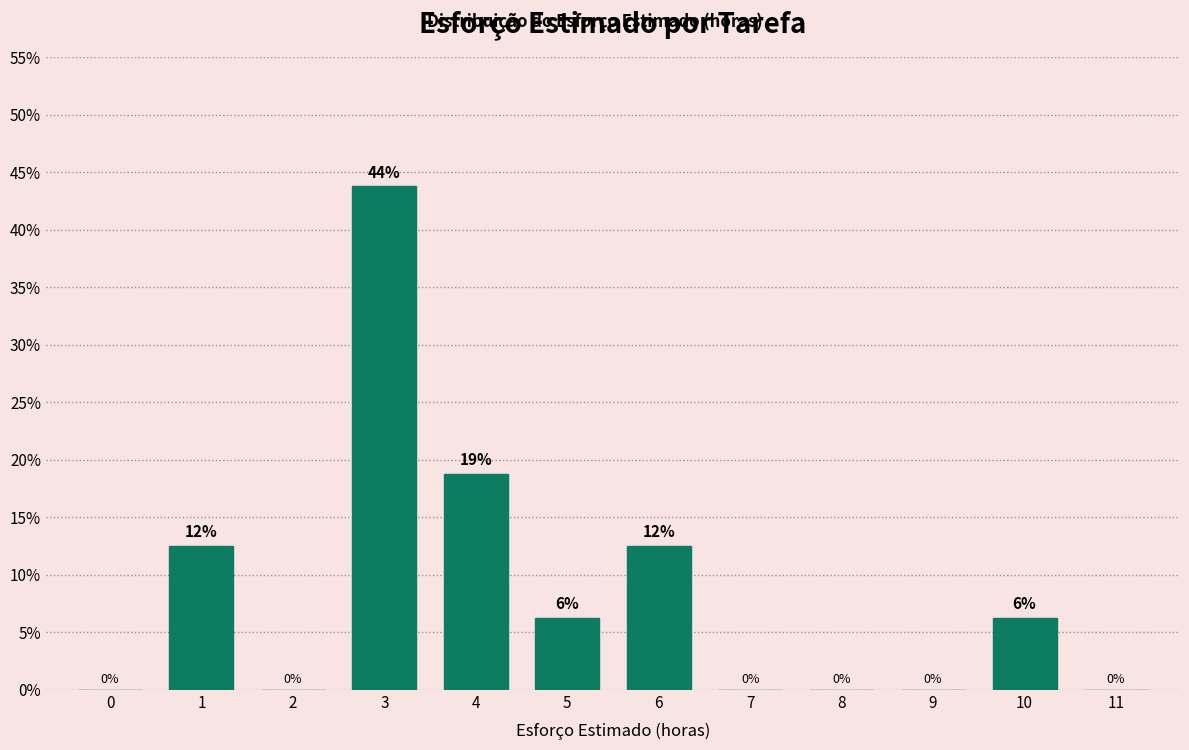

Which label corresponds to the largest value in the chart?

3